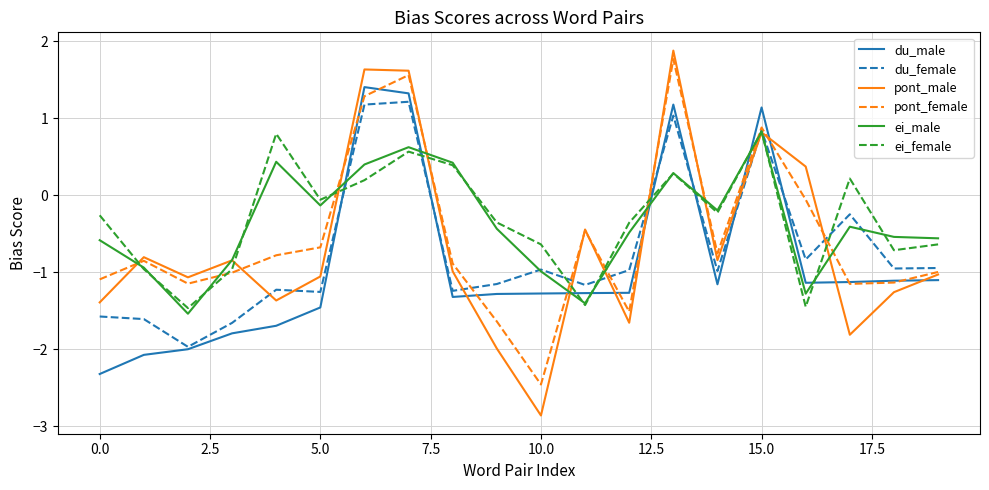

What is the average value of the pont_male series?

-0.7